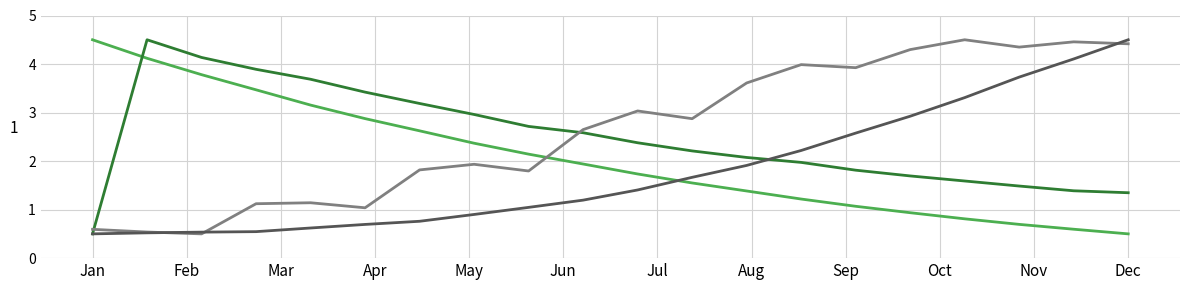

What is the smallest value displayed?

0.5